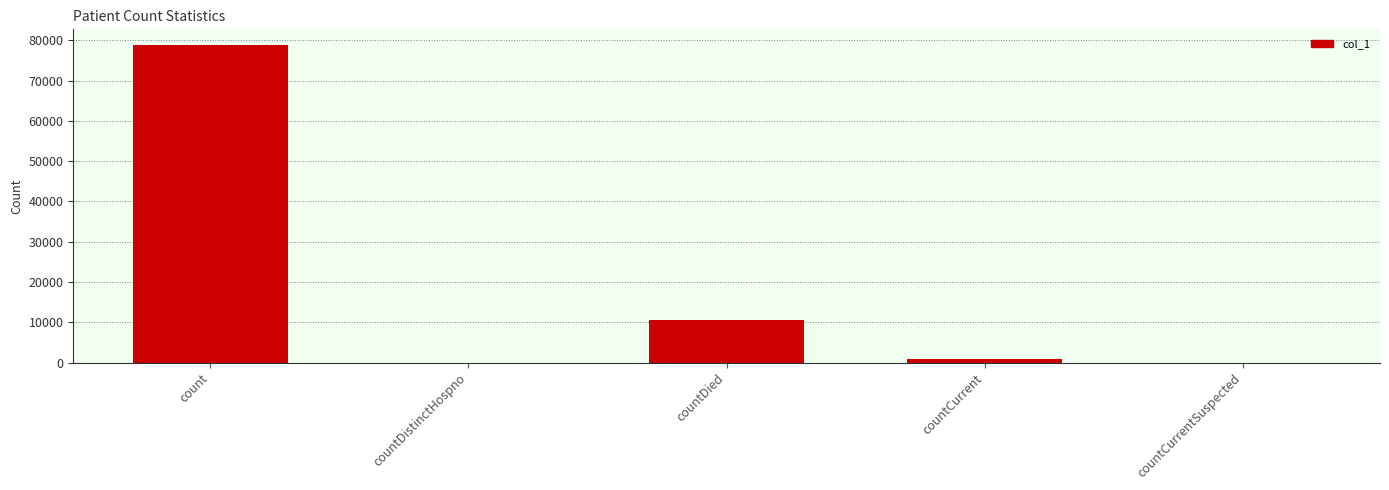

Read the value at countCurrent, to the nearest 10.

910